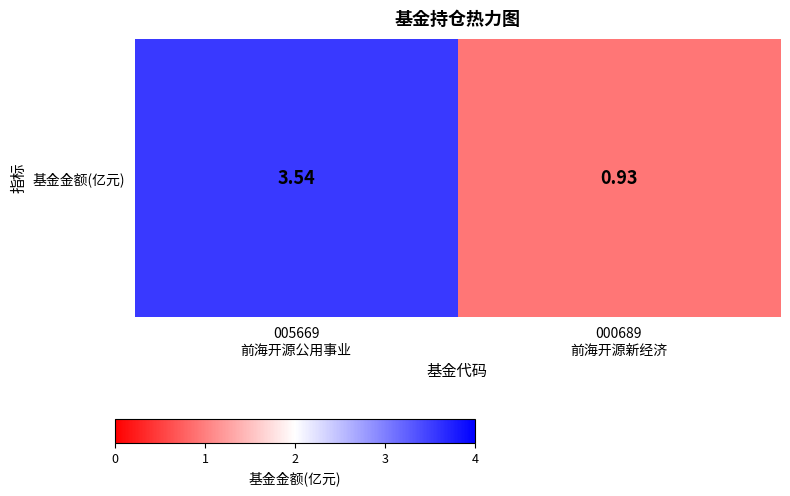

True or false: the data shows 3.5 at 005669
前海开源公用事业.

True